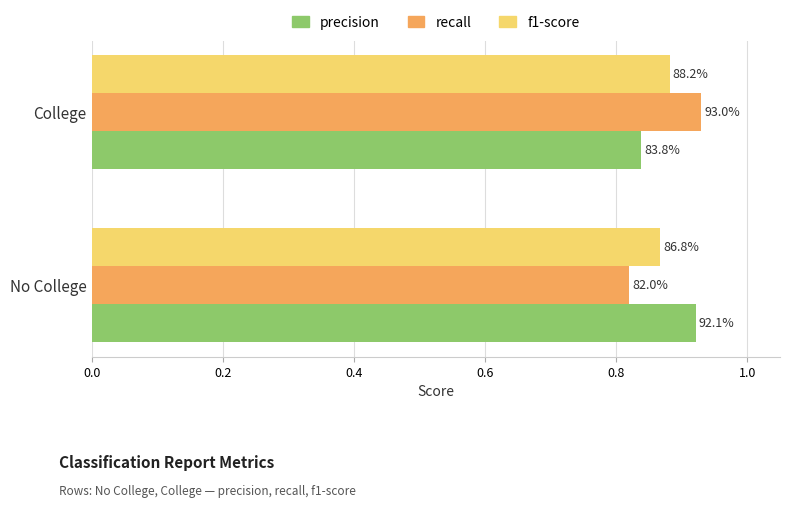

What are all the series names shown in the legend?

precision, recall, f1-score